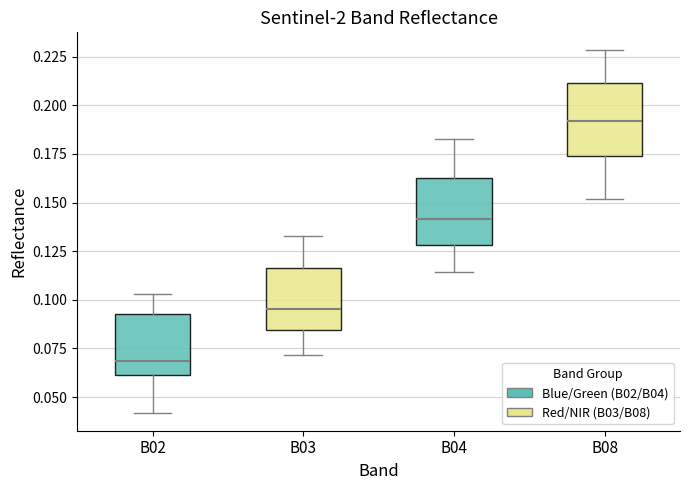

Which box's median line is the highest?

B08